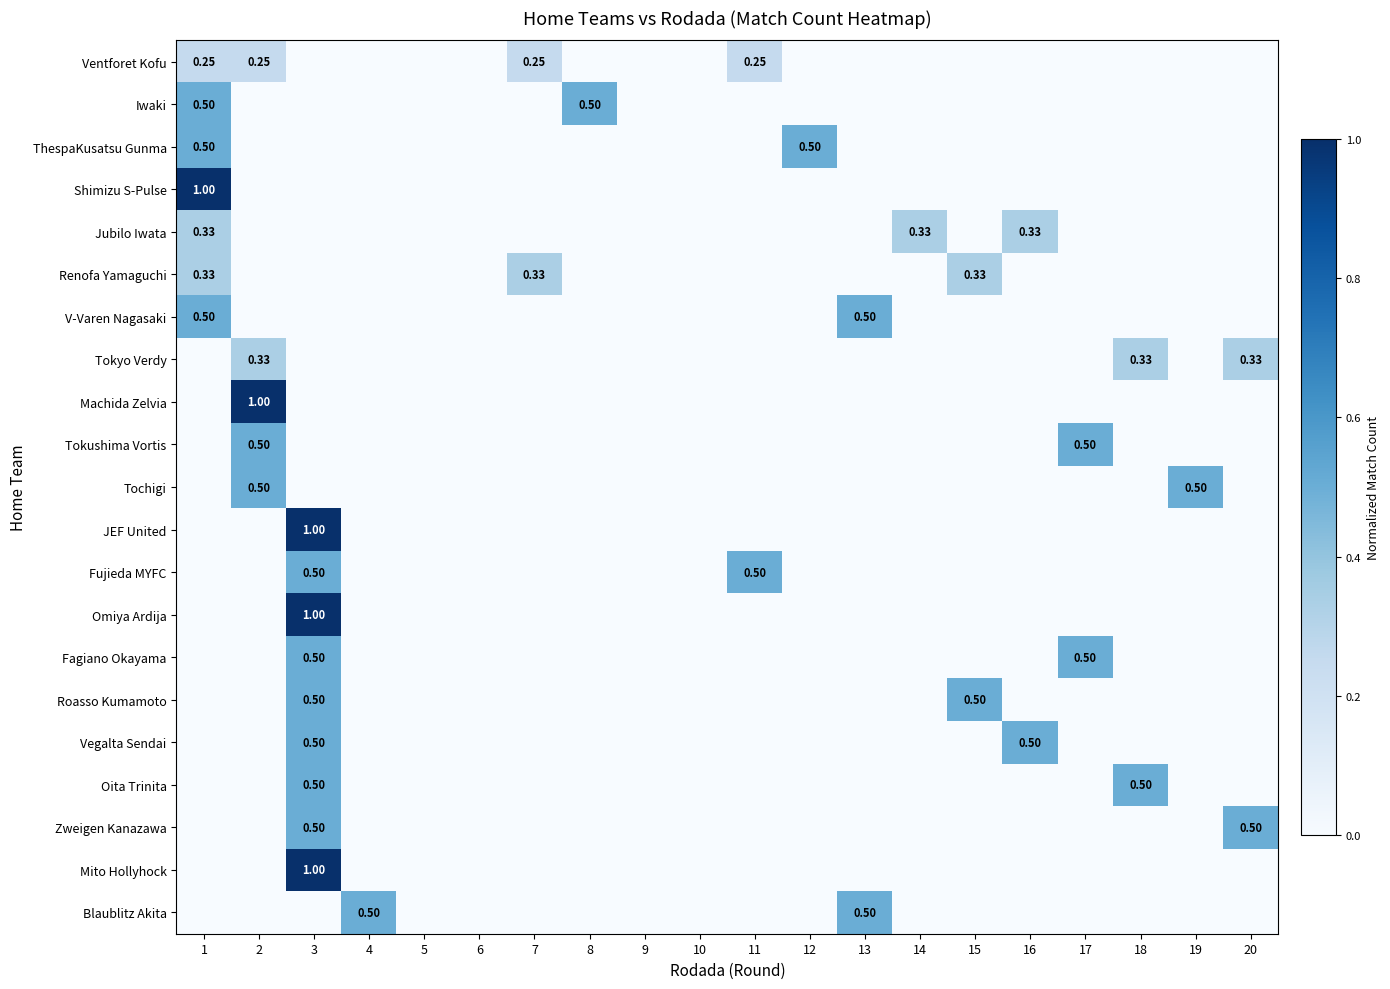

Rank the series by their maximum value, from lowest to highest.

Ventforet Kofu, Jubilo Iwata, Renofa Yamaguchi, Tokyo Verdy, Iwaki, ThespaKusatsu Gunma, V-Varen Nagasaki, Tokushima Vortis, Tochigi, Fujieda MYFC, Fagiano Okayama, Roasso Kumamoto, Vegalta Sendai, Oita Trinita, Zweigen Kanazawa, Blaublitz Akita, Shimizu S-Pulse, Machida Zelvia, JEF United, Omiya Ardija, Mito Hollyhock